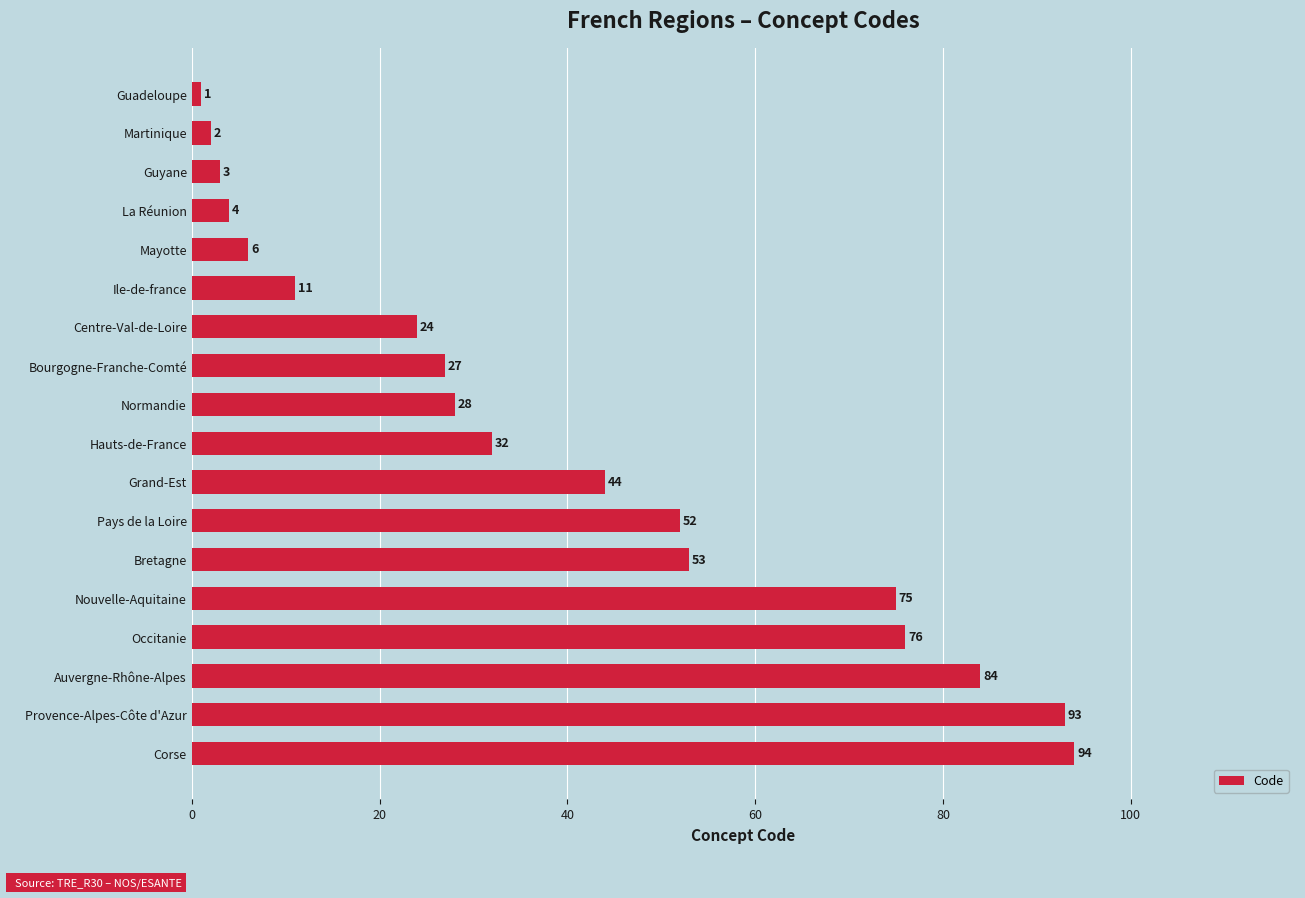

What position from the bottom is Pays de la Loire?

7